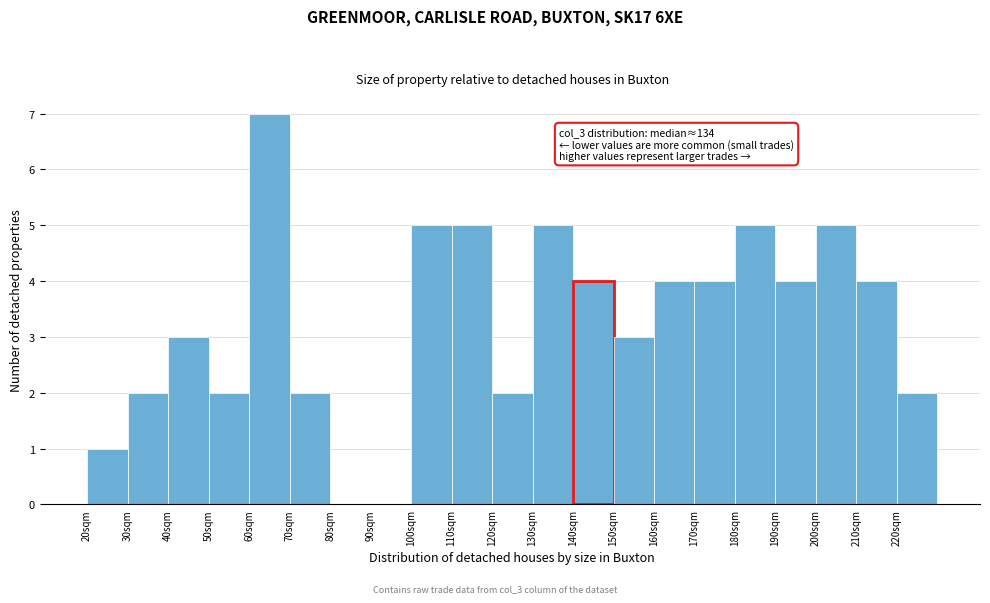

Which range on the x-axis has the tallest bar?

60 to 70